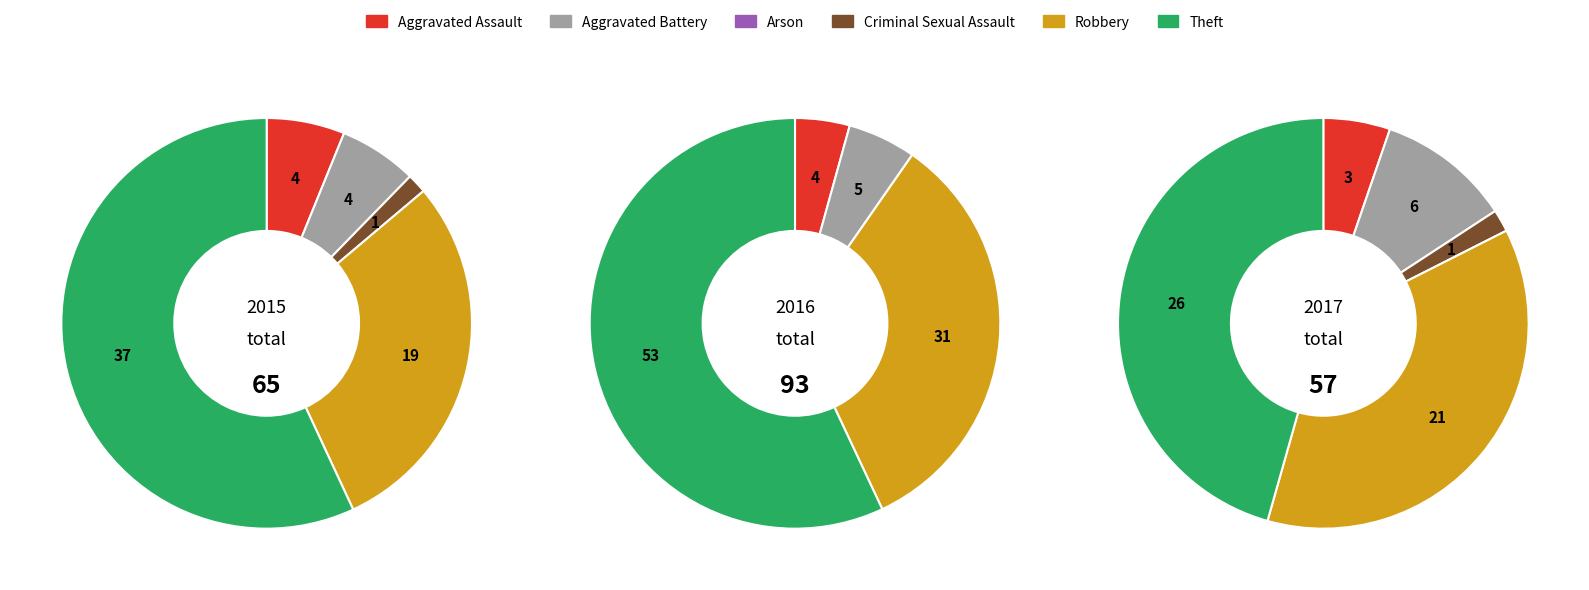

True or false: Theft accounts for 31% of the total.

False